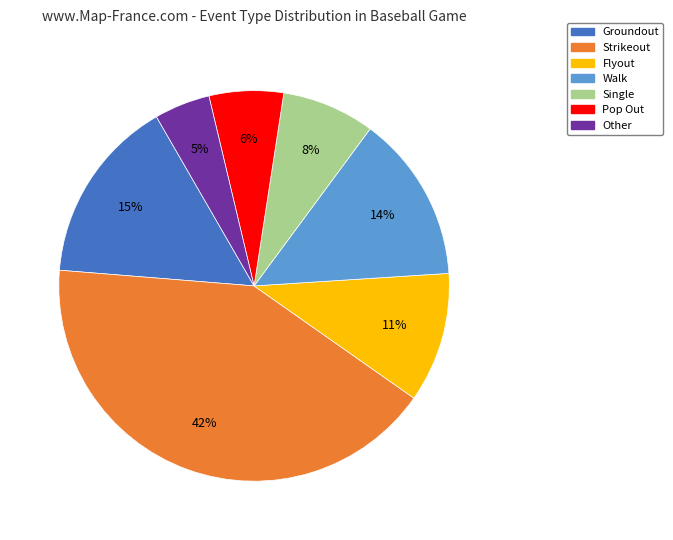

Which slice is the smallest?

Other